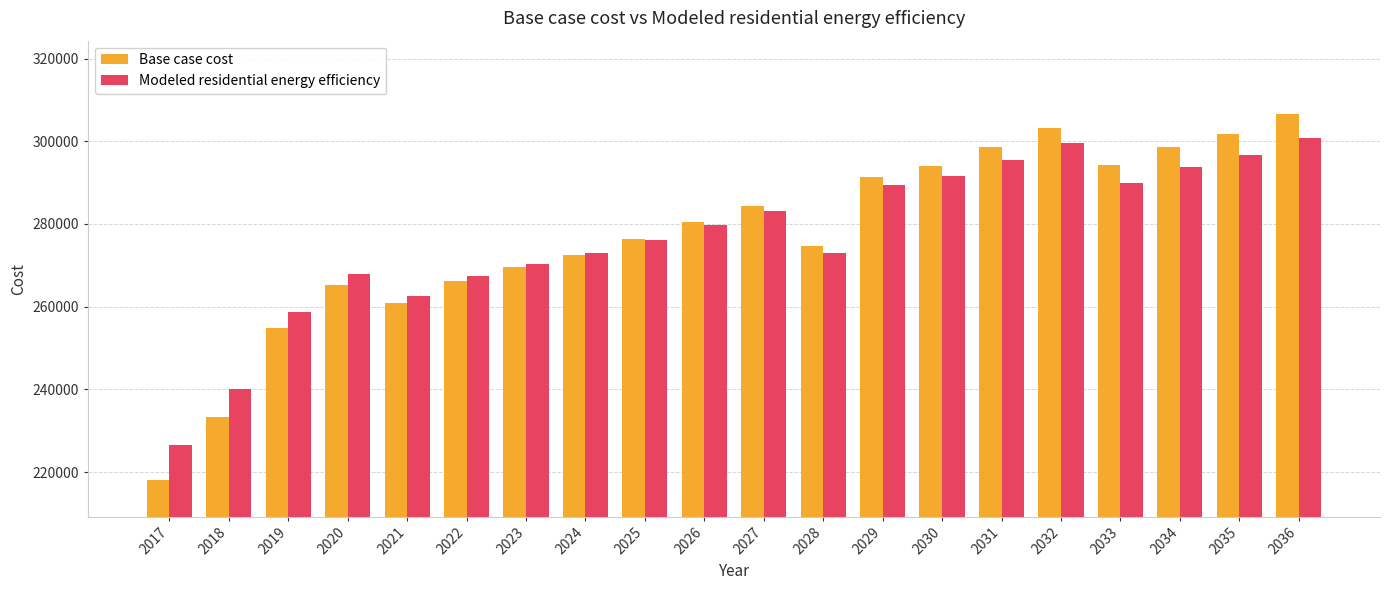

Read the Modeled residential energy efficiency value at 2027.

283128.9